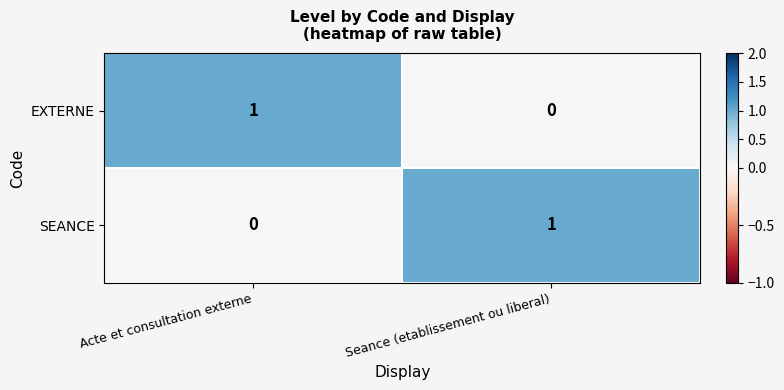

Rank the series at Acte et consultation externe from highest to lowest value.

EXTERNE, SEANCE